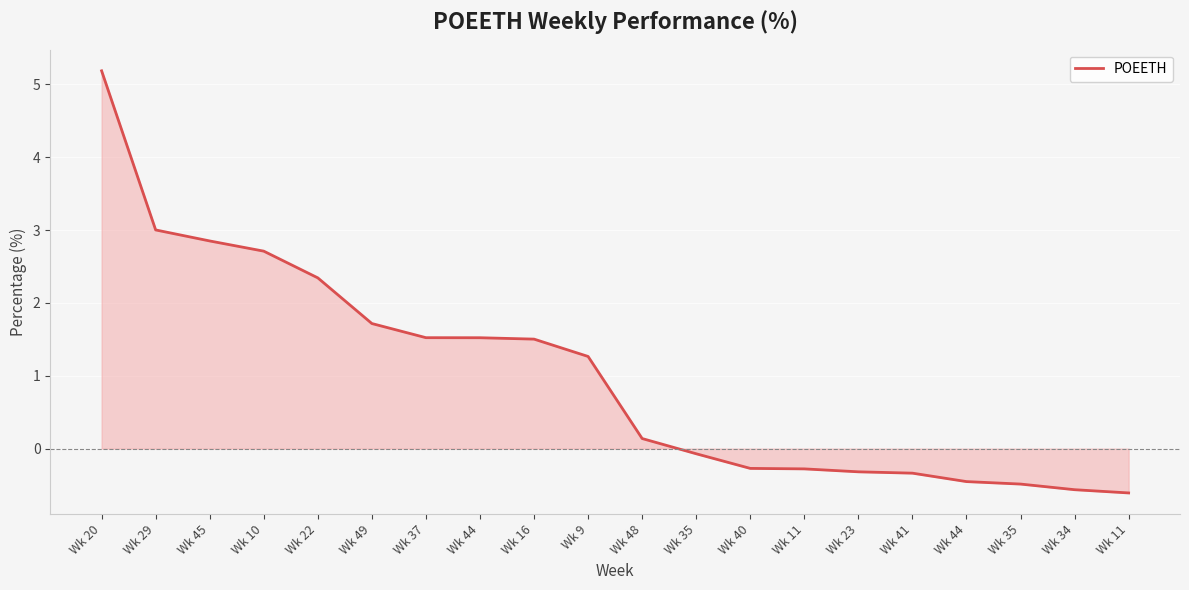

Does the chart have visible grid lines?

Yes